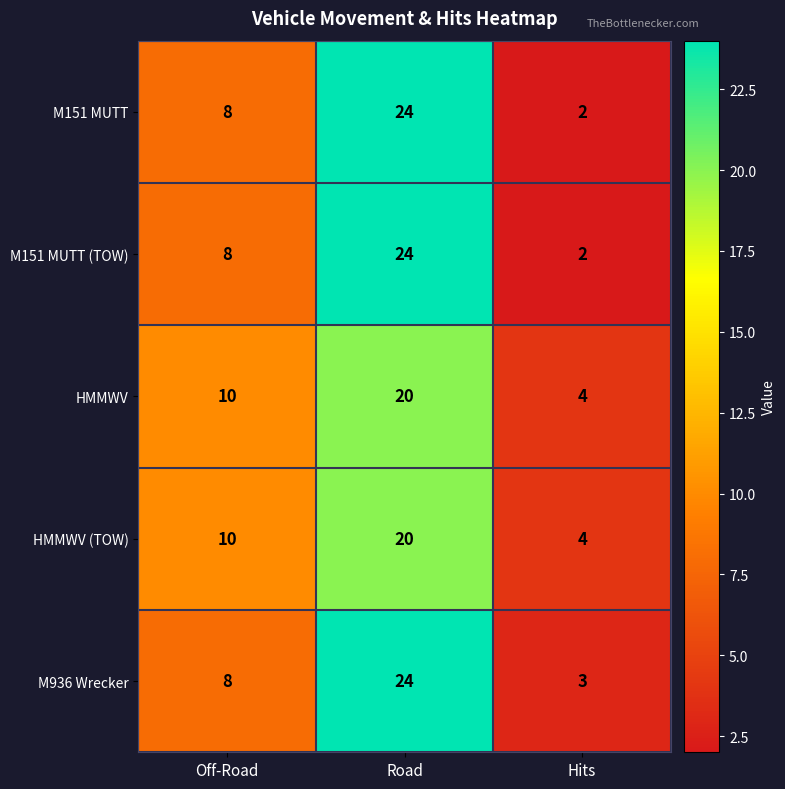

What is the total value across all series at Hits?

15